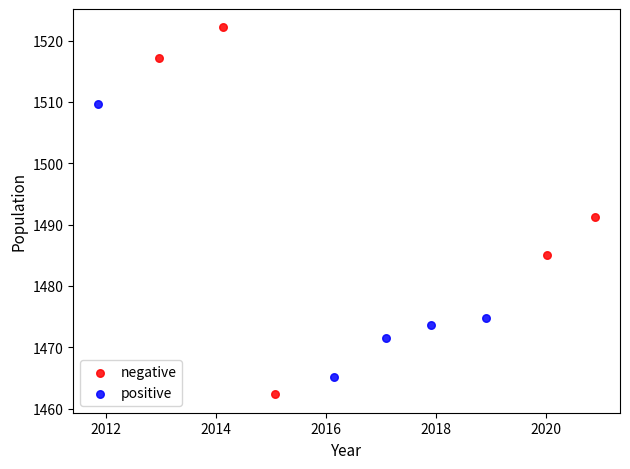

Which series reaches the minimum Y coordinate?

negative